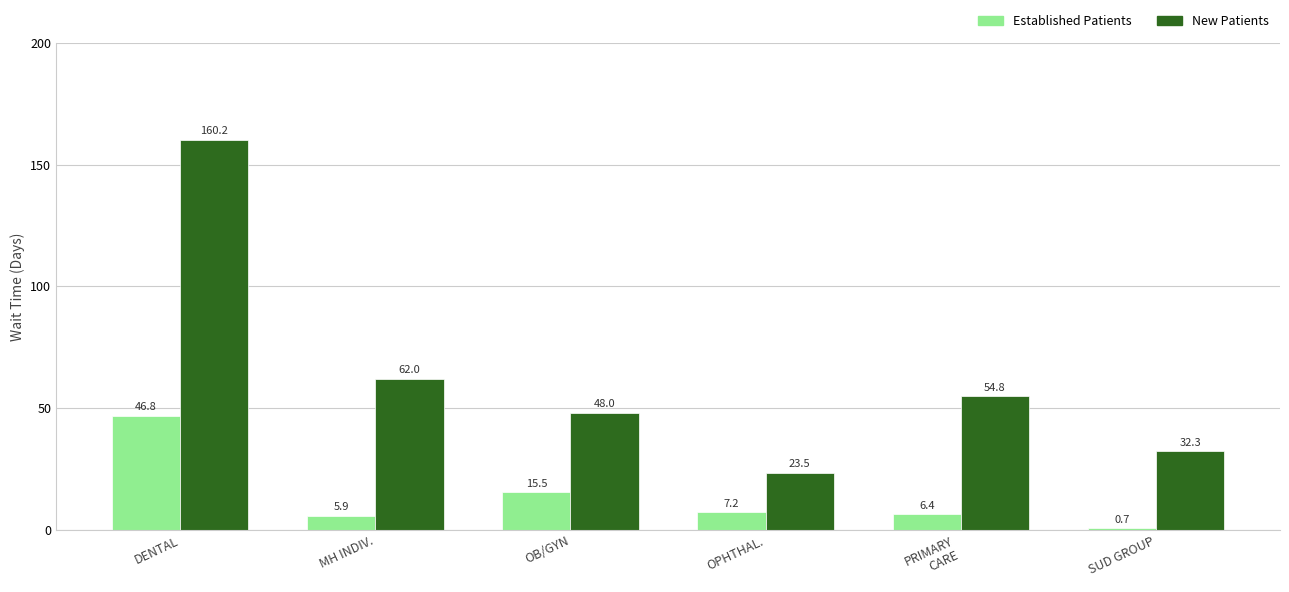

What is the difference between the highest and lowest values at OPHTHAL.?

16.3